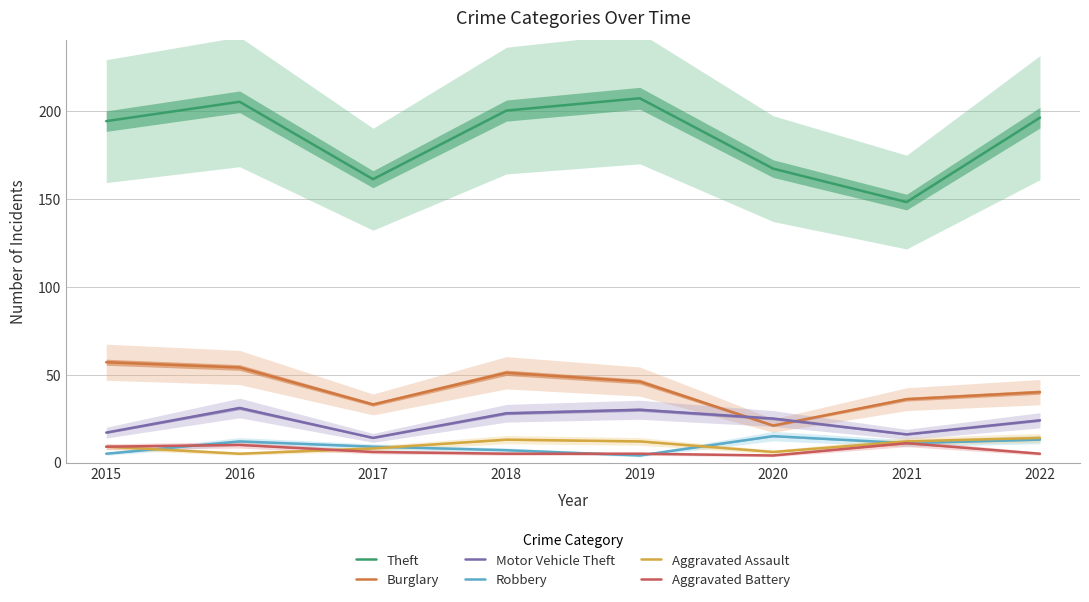

At how many categories does at least one series exceed 147?

8